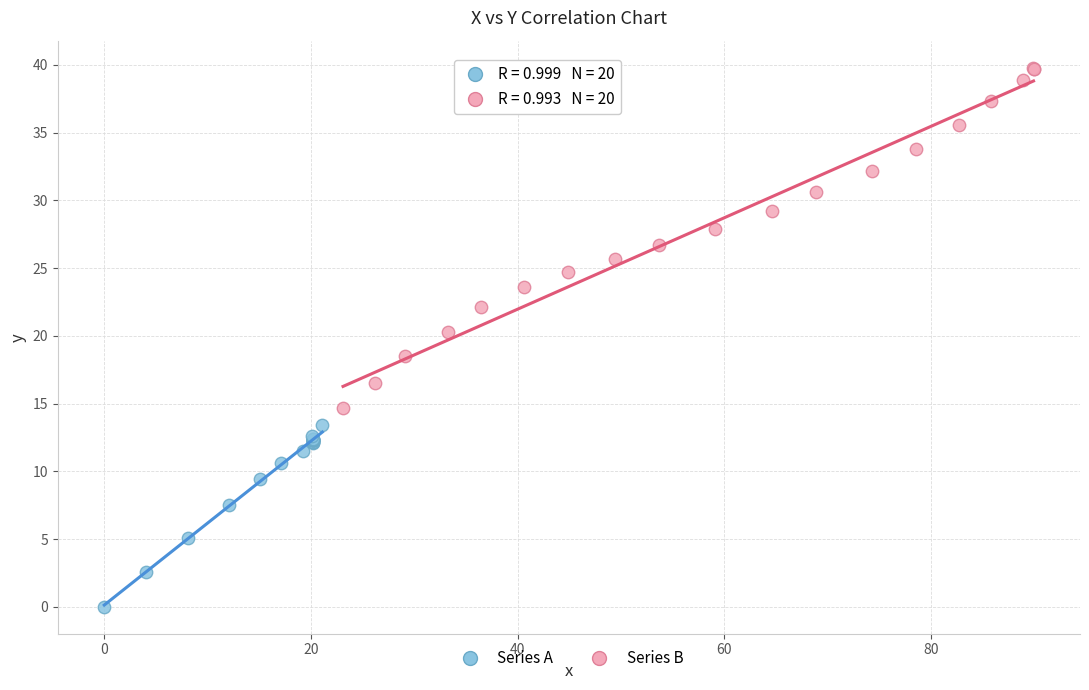

Which series contains the highest Y value?

Series B